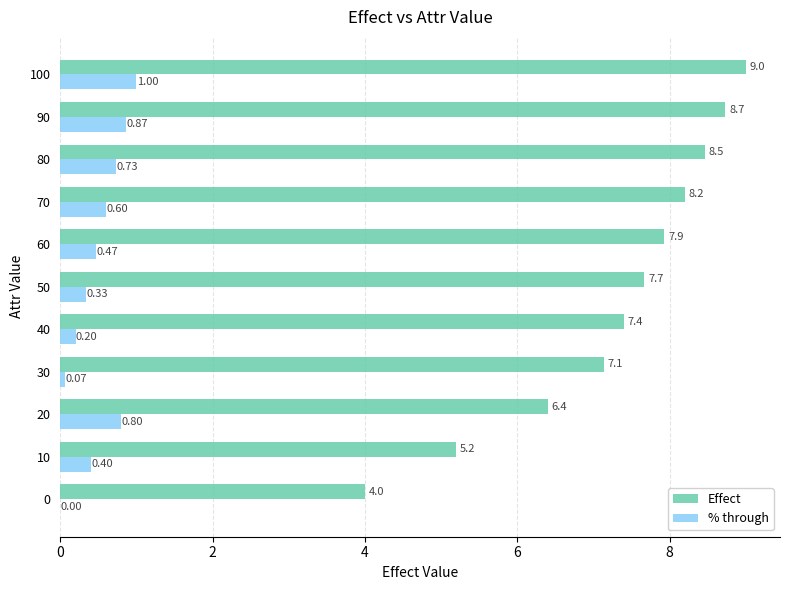

What is the sum of all Effect values?

80.1